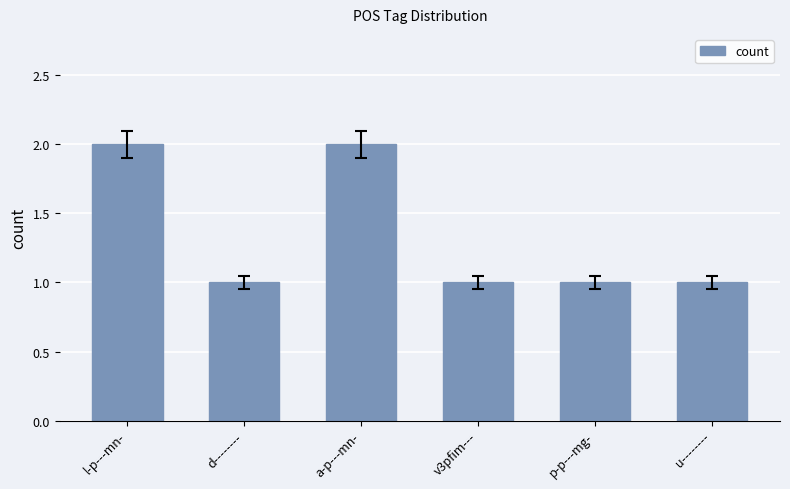

What is the sum of all values?

8